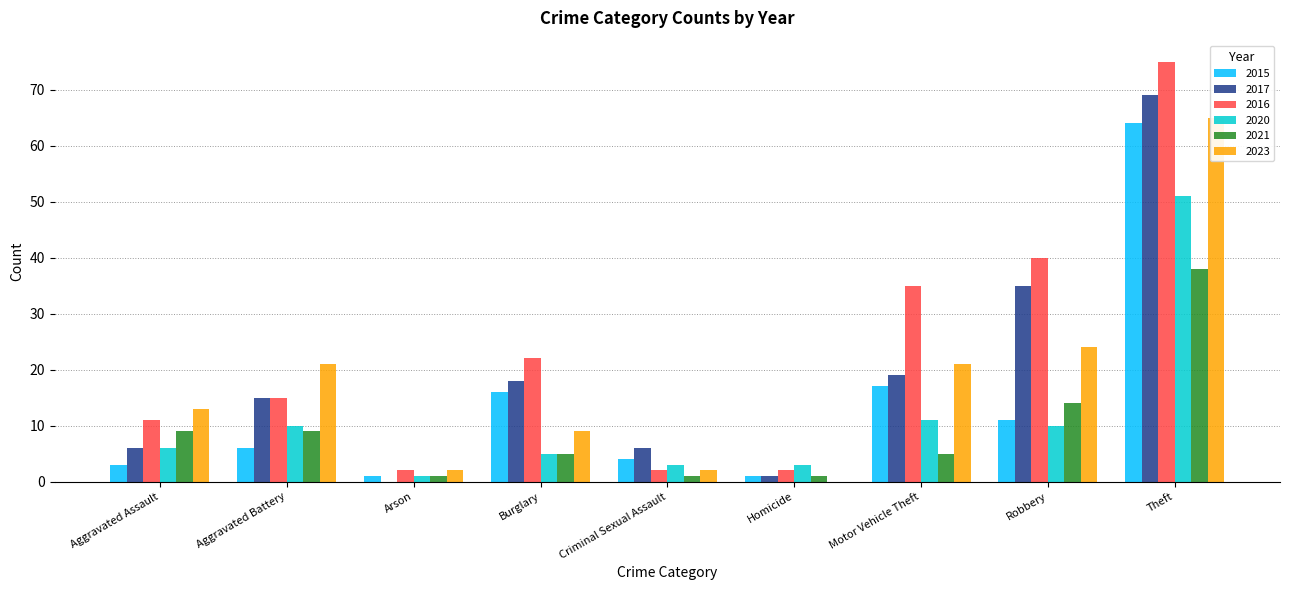

What is the maximum value shown in the chart?

75